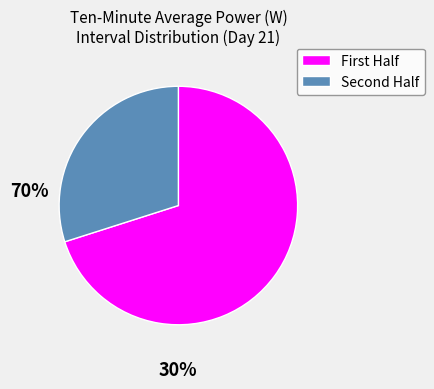

Is there any slice that represents more than half of the pie?

Yes